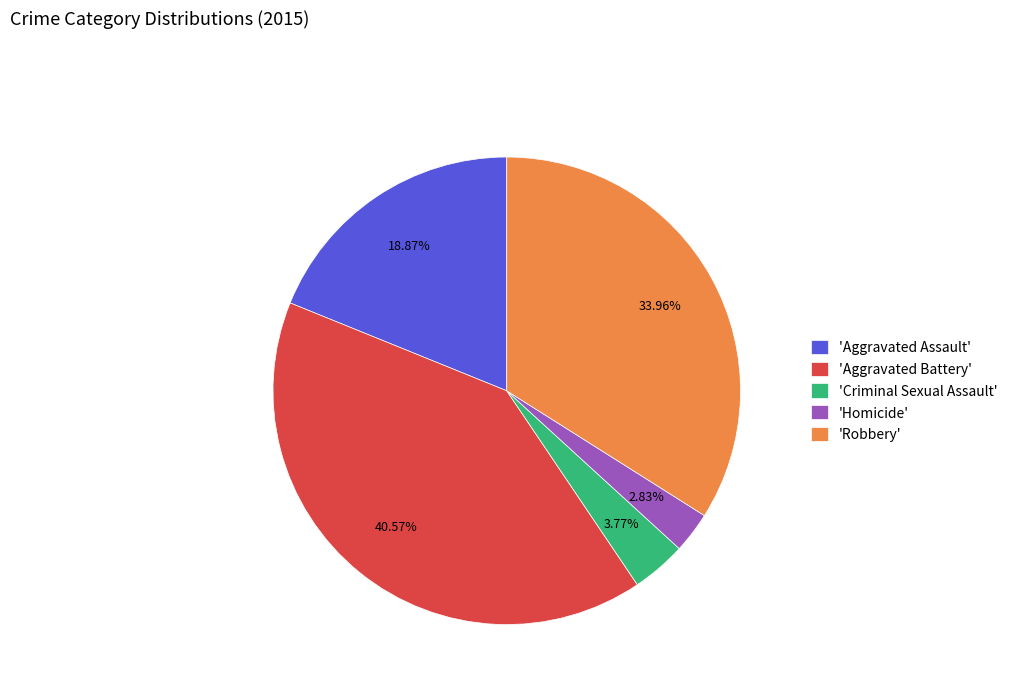

What is the ratio of the value at 'Robbery' to the value at 'Criminal Sexual Assault'?

9.0